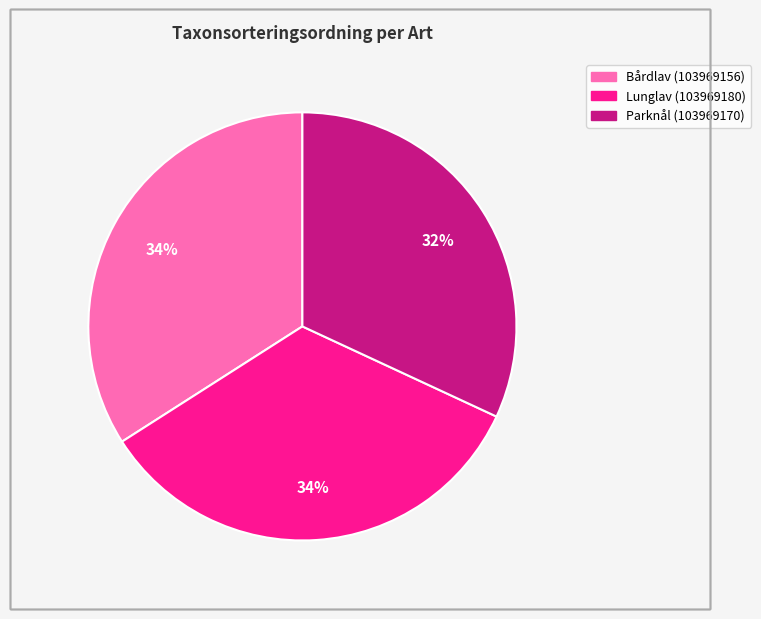

Count the number of slices in the pie.

3